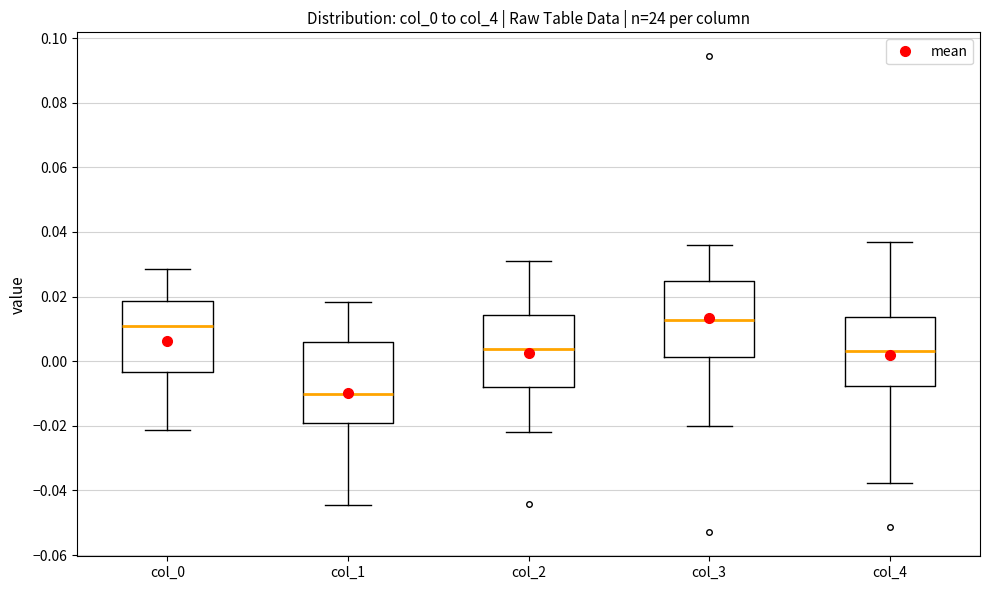

Where is the lower edge of the box for col_2 on the y-axis? The values are not printed on the chart, so give them approximately, as read against the axis.

-0.008